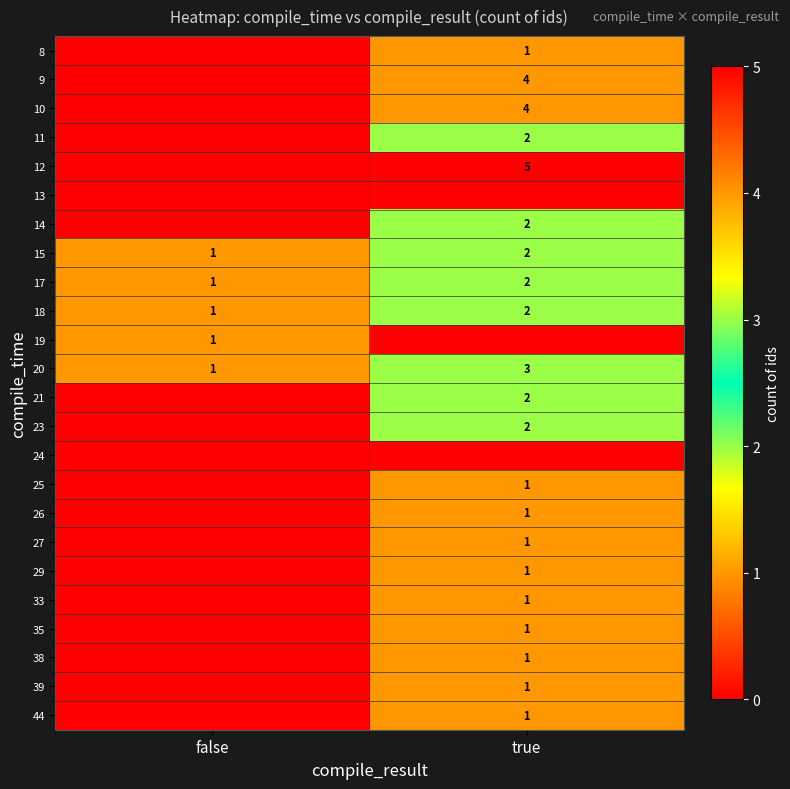

Which label corresponds to the largest value in the chart?

true